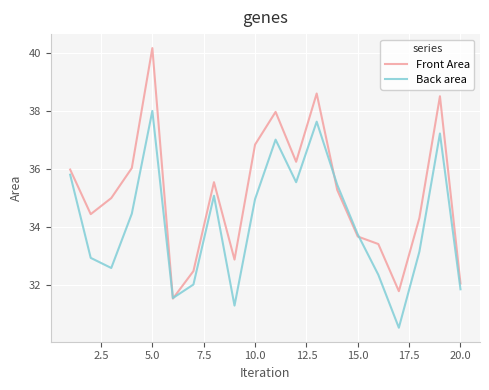

What are all the series names shown in the legend?

Front Area, Back area